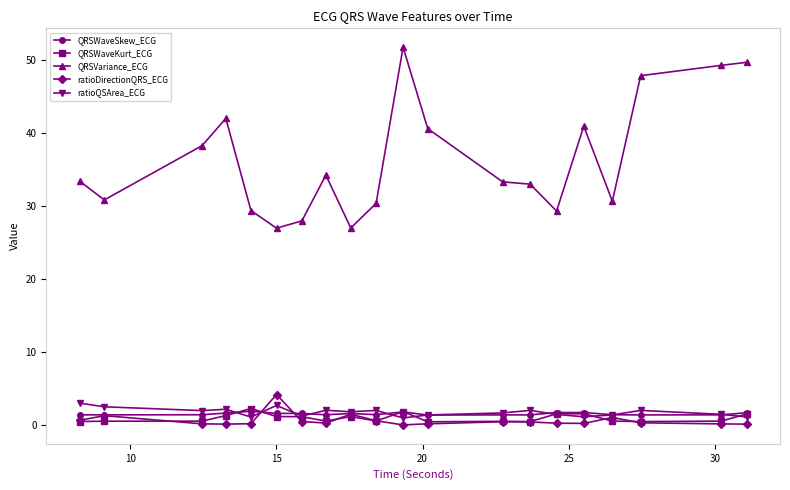

Which series has the largest range (max minus min)?

QRSVariance_ECG